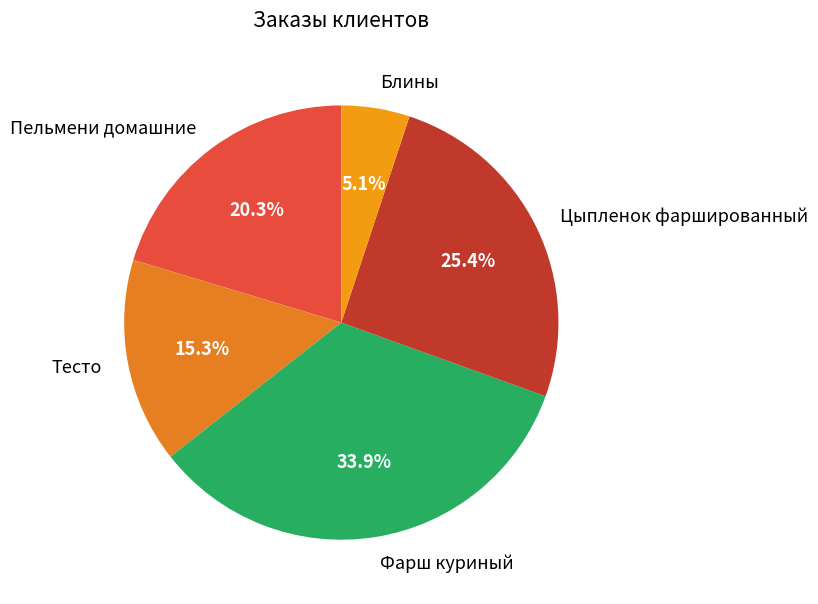

To the nearest percent, what percentage of the pie is Пельмени домашние?

20%